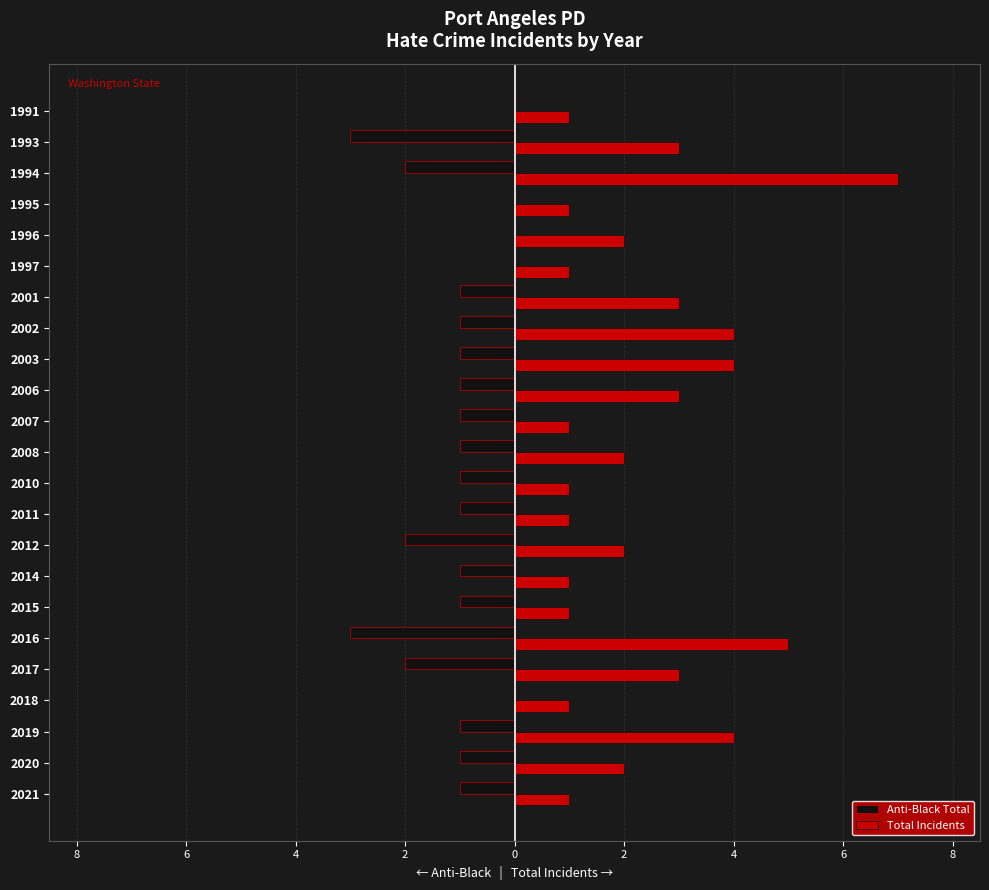

What are all the series names shown in the legend?

Anti-Black Total, Total Incidents